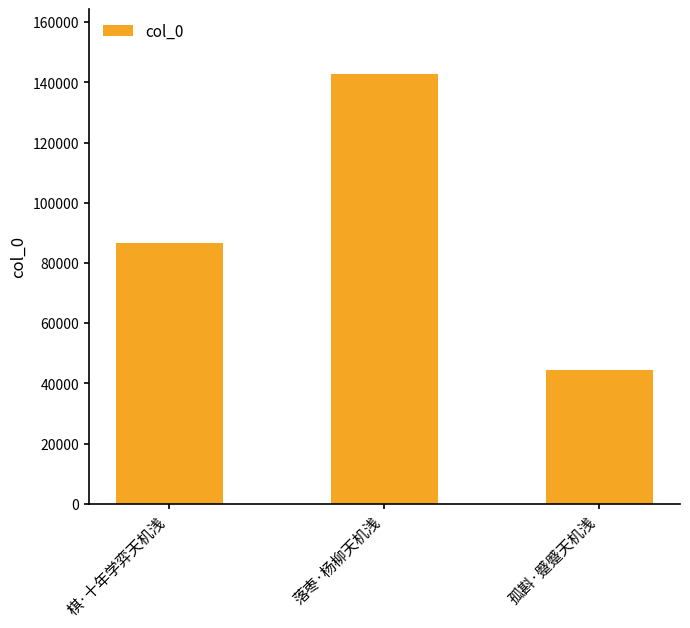

True or false: the data shows 142853 at 落枣·杨柳天机浅.

True